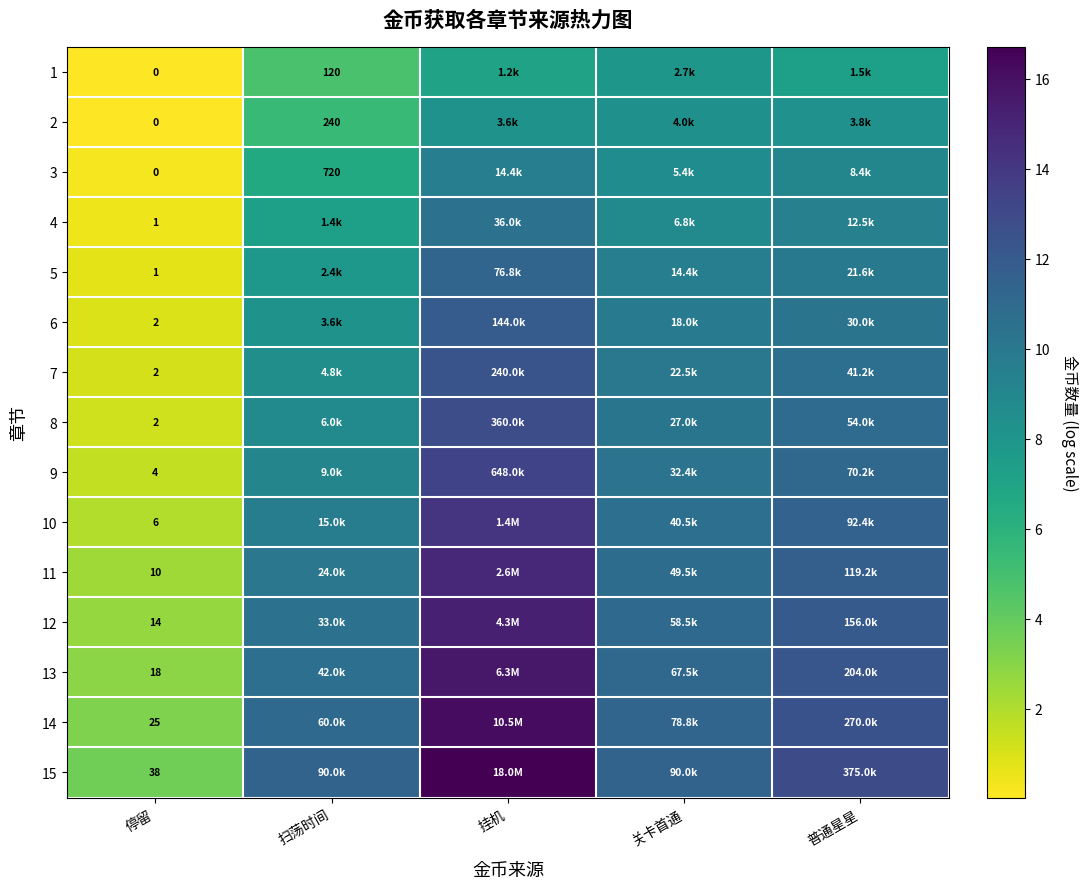

What is the average value of the 3 series?

6.8